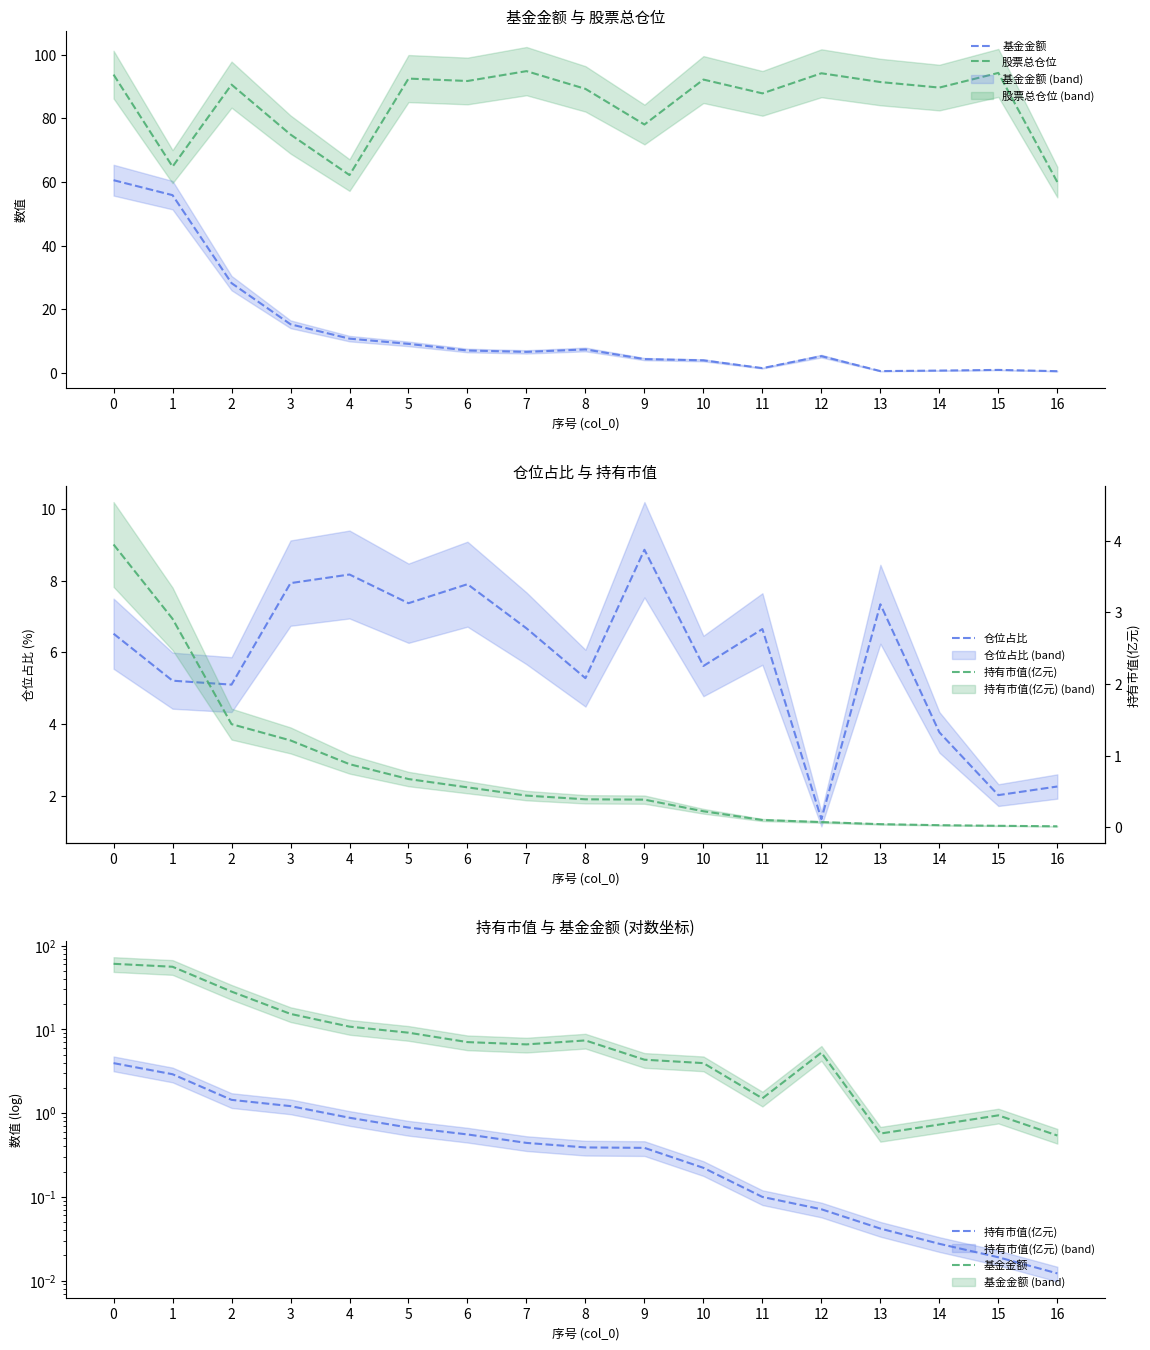

What is the difference between the highest and lowest values at 12?

94.1